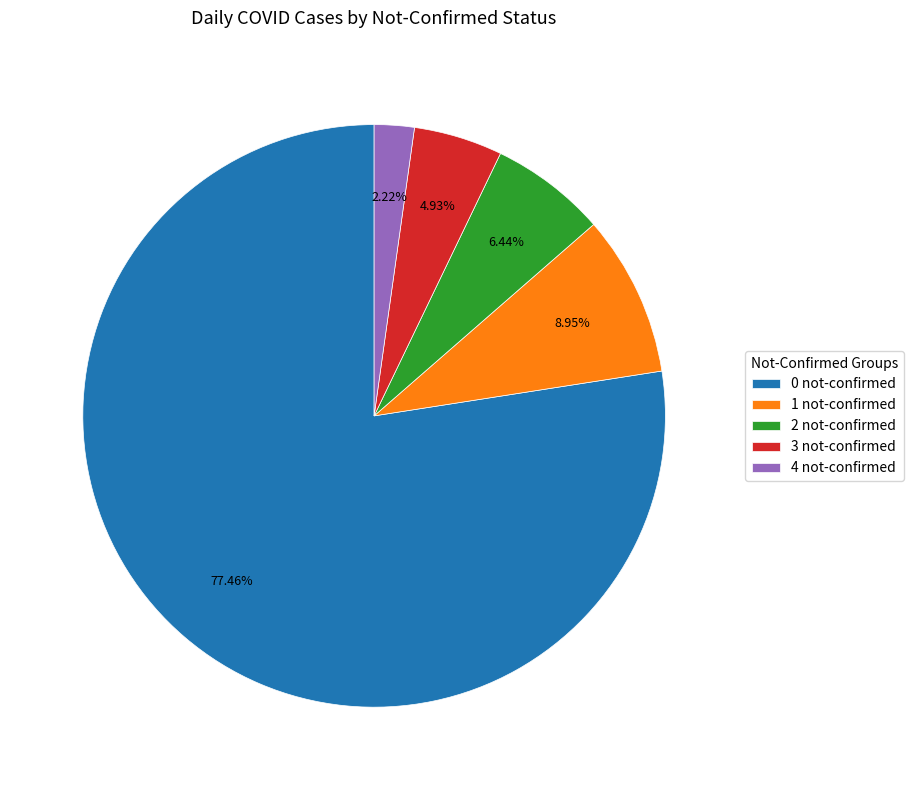

How many slices are in this pie chart?

5